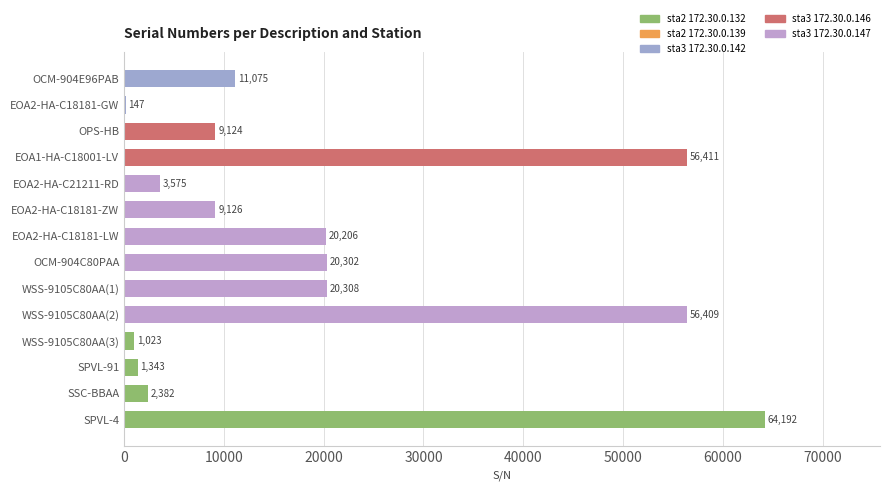

Which has a higher value, SPVL-4 or WSS-9105C80AA(2)?

SPVL-4